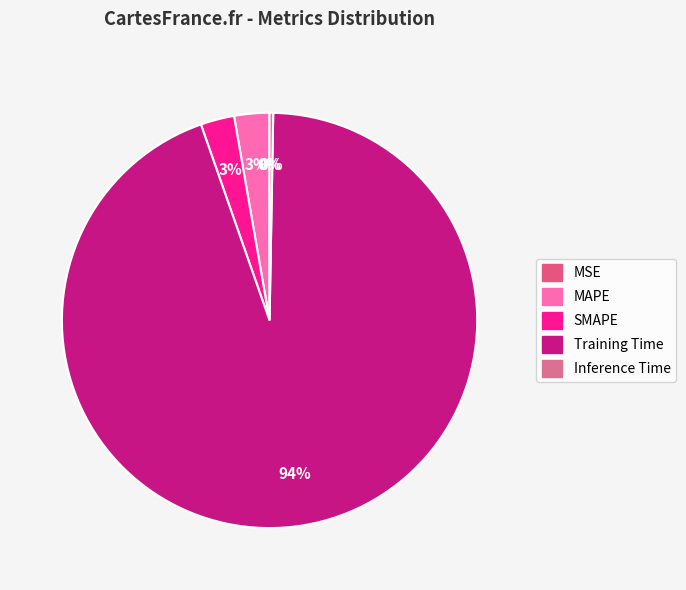

To the nearest percent, what portion does SMAPE represent?

3%